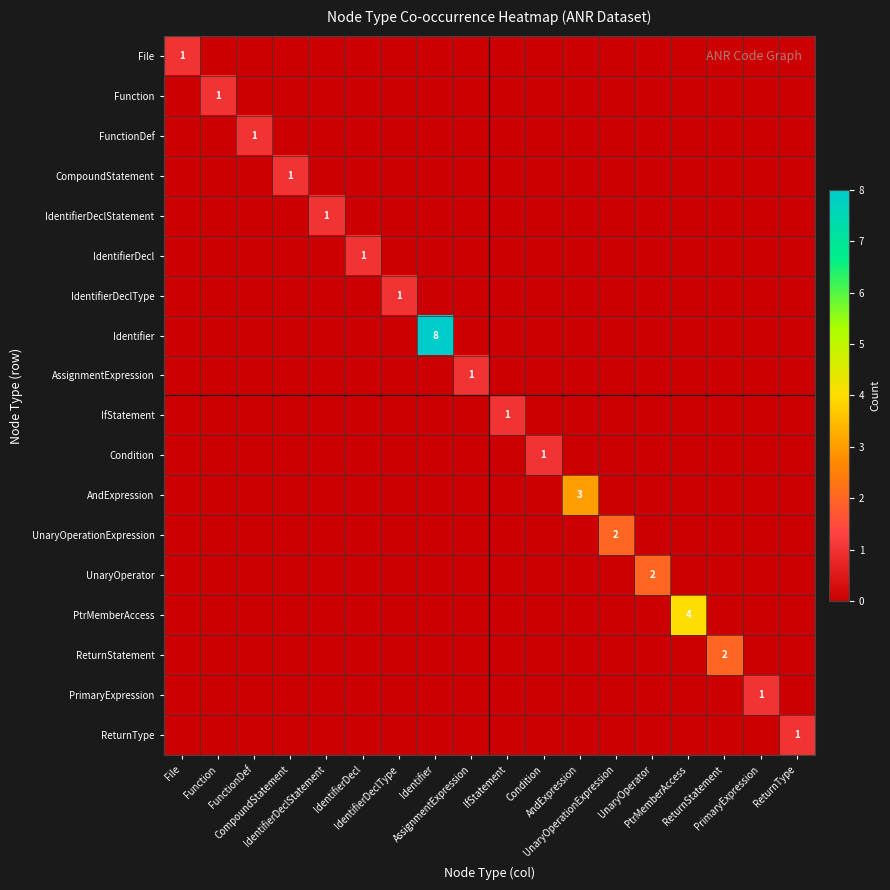

At how many categories does at least one series exceed 0?

18